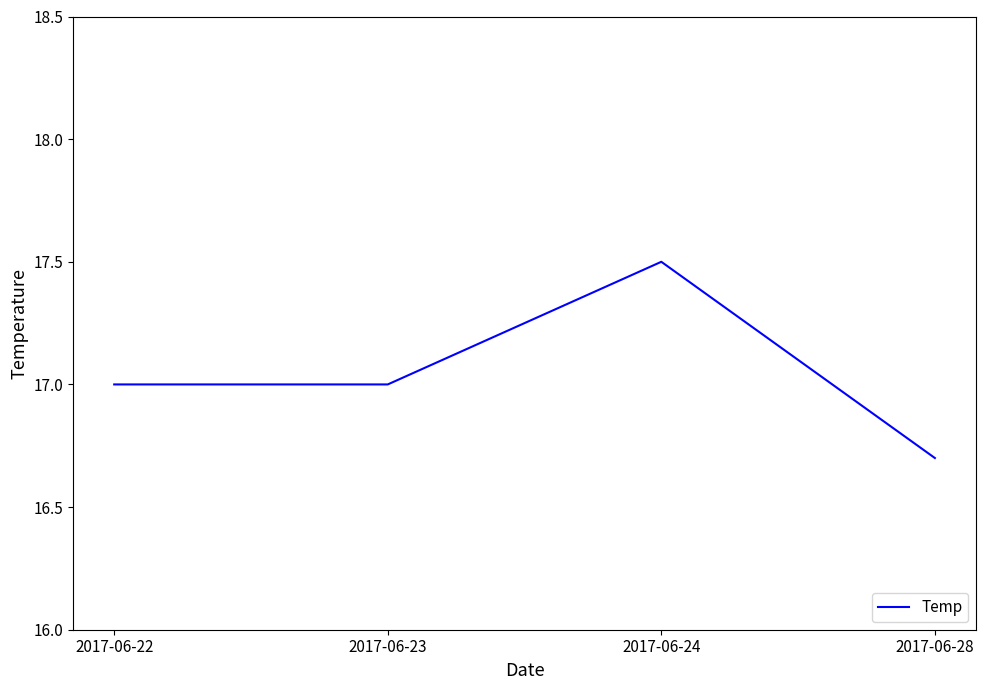

The value at 2017-06-23 is 7.6. True or false?

False